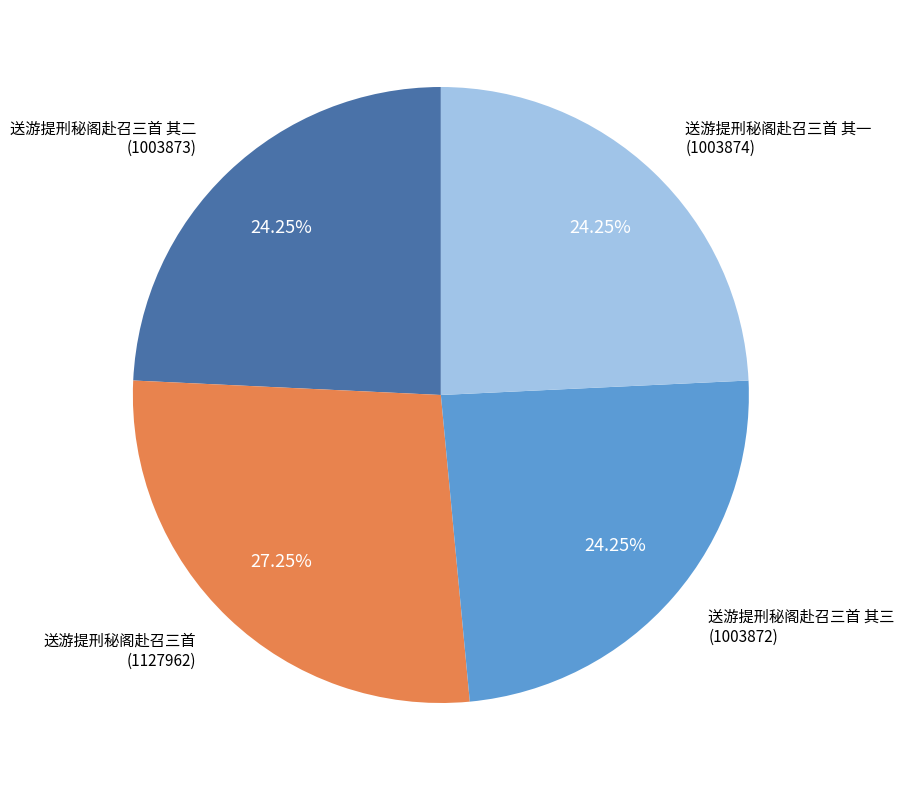

Do 送游提刑秘阁赴召三首 其二 and 送游提刑秘阁赴召三首 together represent more than half of the pie?

Yes